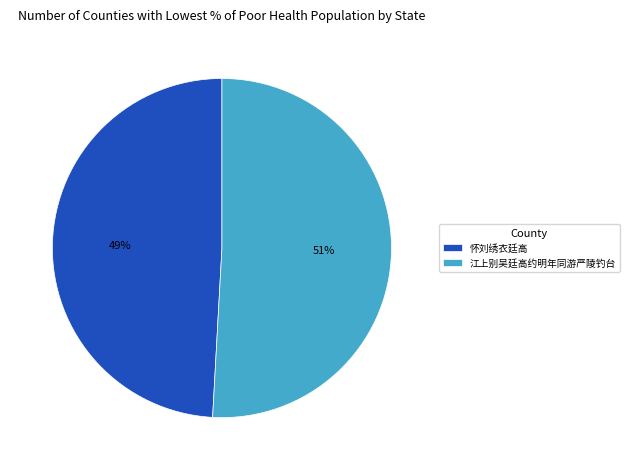

To the nearest percent, what percentage of the pie is 怀刘绣衣廷高?

49%